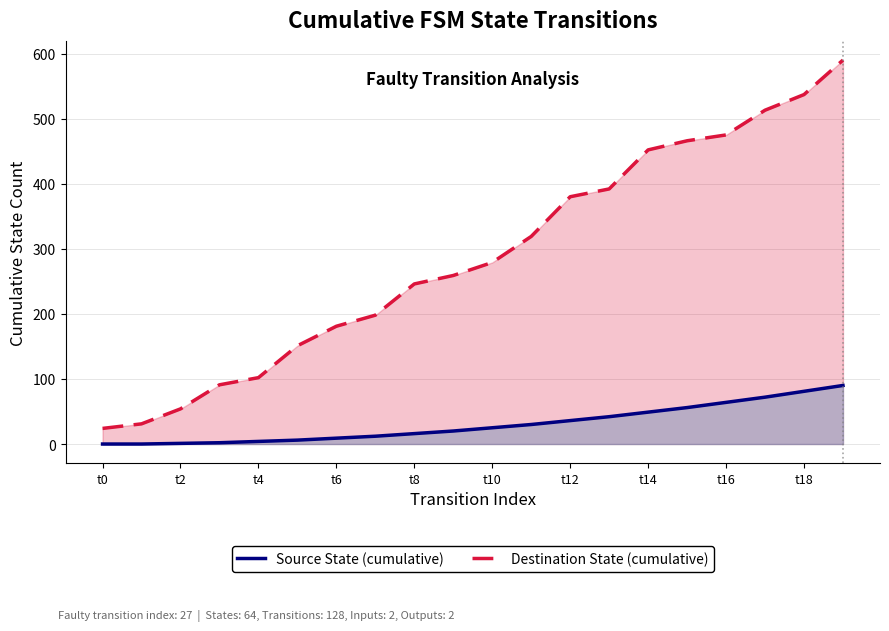

Where is Destination State (cumulative) nearest to the value 307?

11